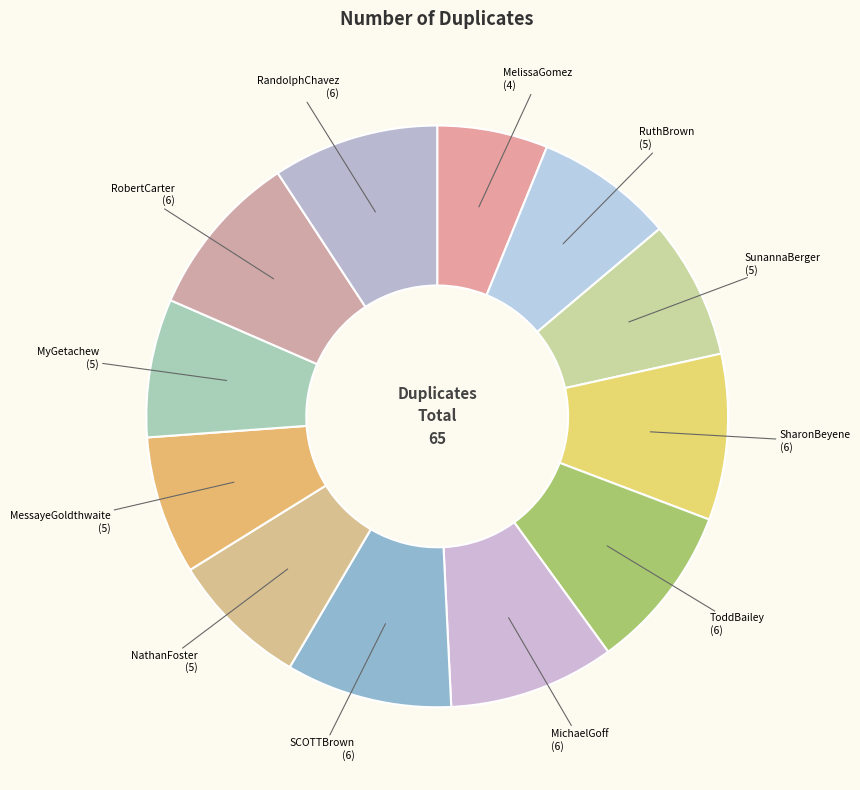

Is the sum of RandolphChavez and SharonBeyene greater than half?

No